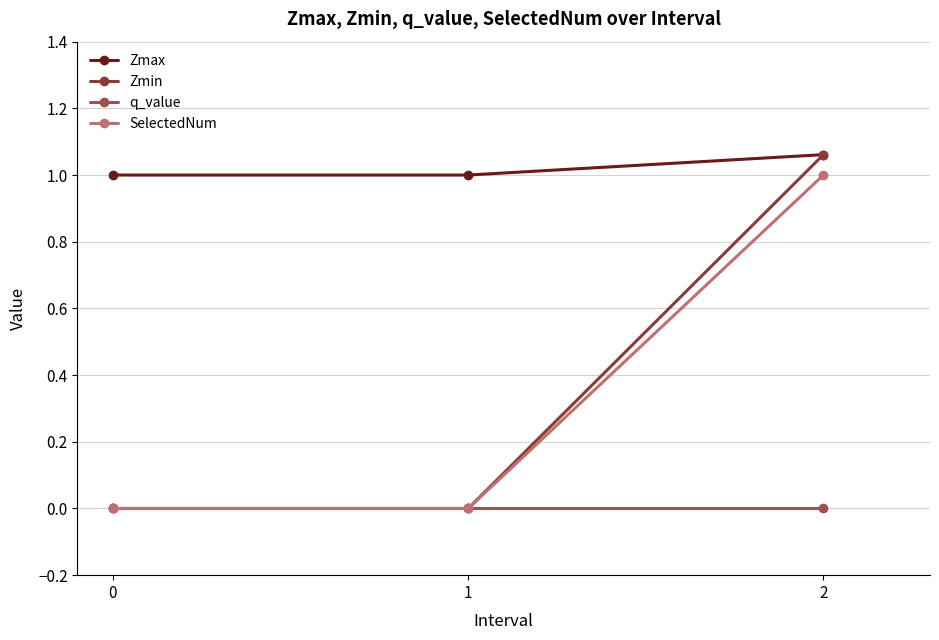

Reading left to right, extract all data points from this chart.

Zmax: 1.0	1.0	1.1
Zmin: 0.0	0.0	1.1
q_value: 0.0	0.0	-0.0
SelectedNum: 0.0	0.0	1.0